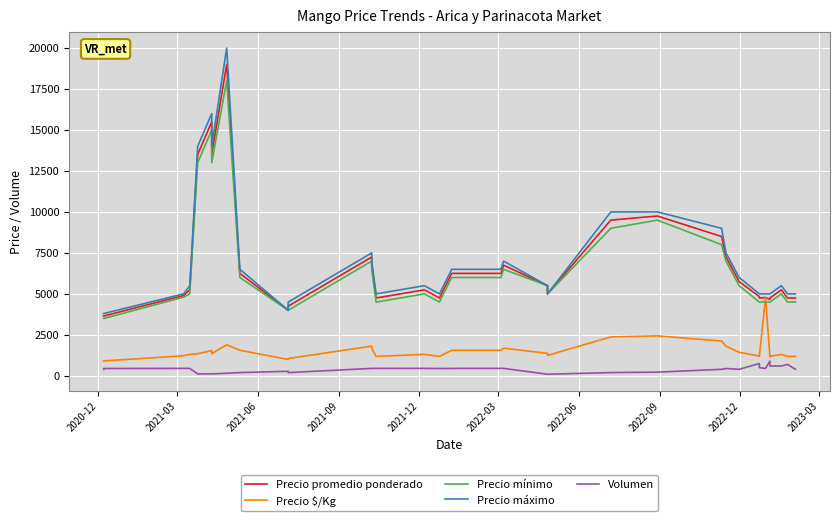

What is the difference between the maximum and second lowest values in the Precio mínimo series?

14500